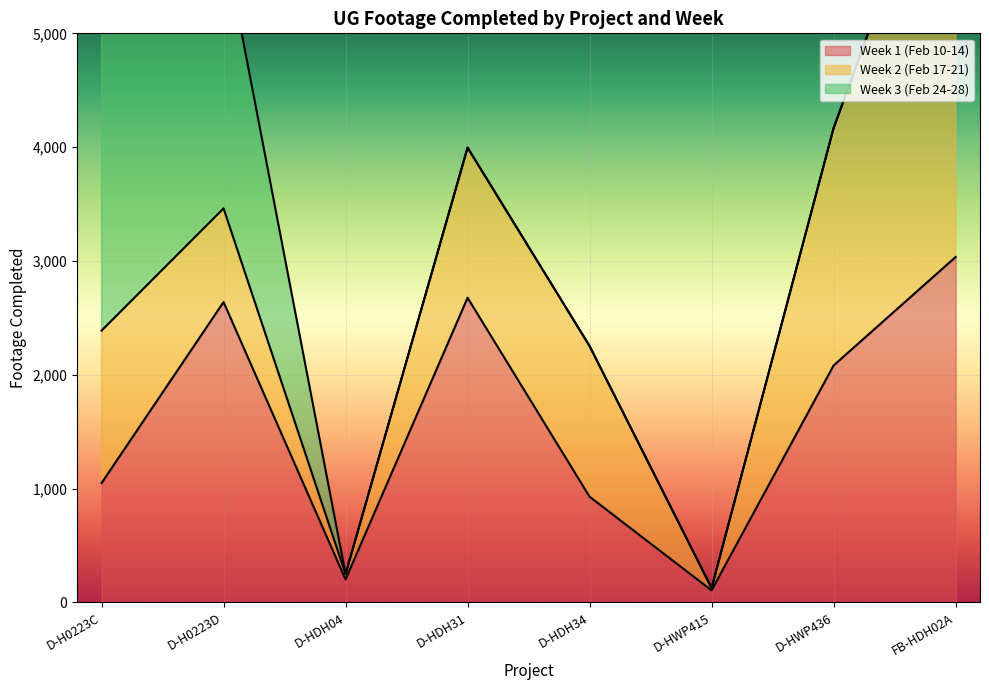

True or false: Week 3 (Feb 24-28) and Week 1 (Feb 10-14) cross at least once.

True